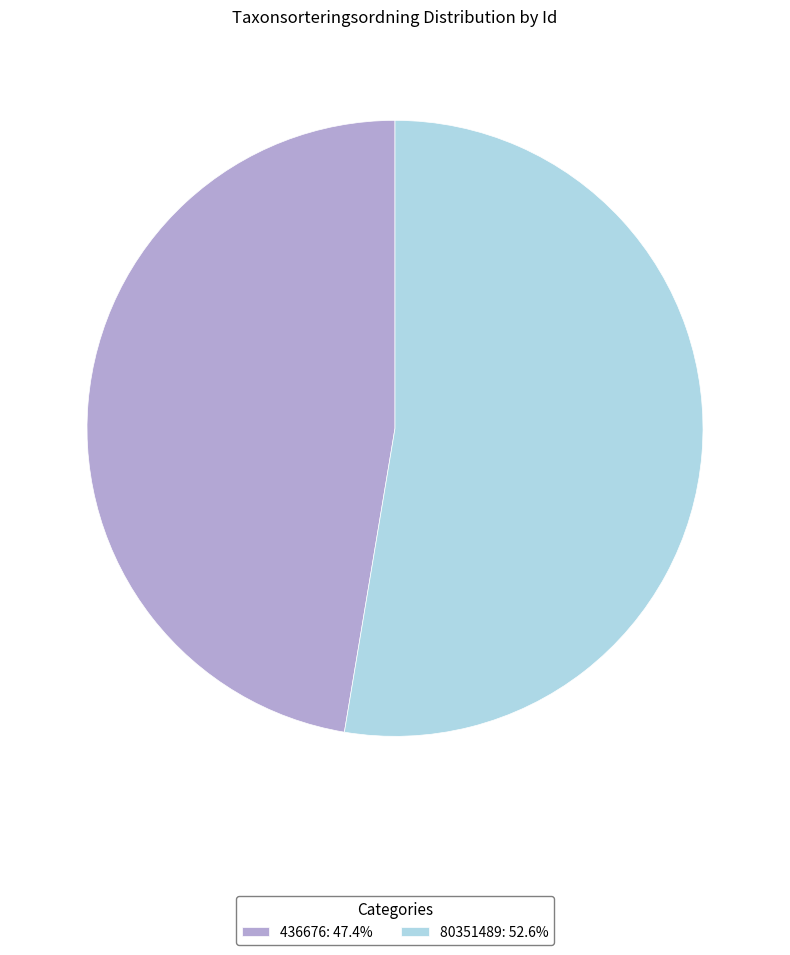

Does any single category account for the majority?

Yes